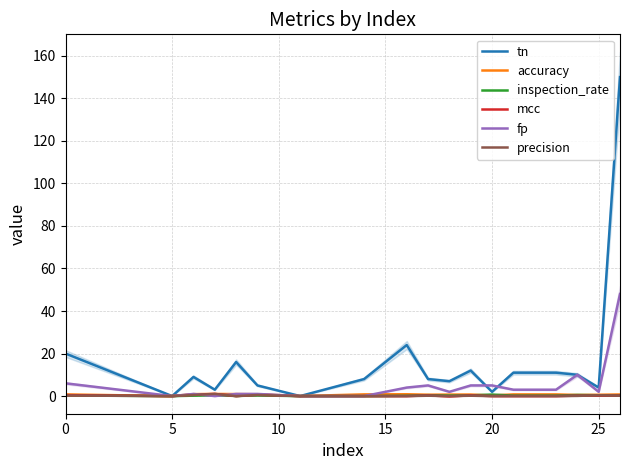

The value of tn at 0 is 20.0. True or false?

True